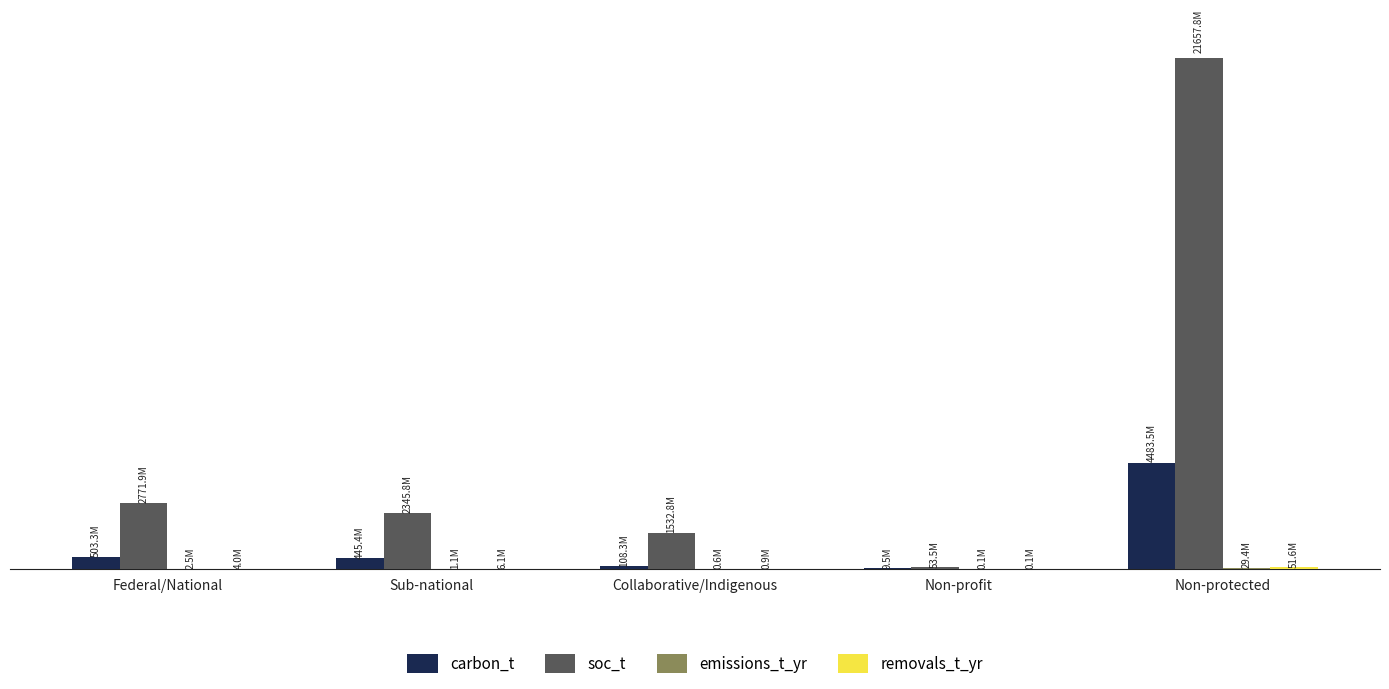

What is the difference between the maximum and minimum values in the emissions_t_yr series?

29318359.7